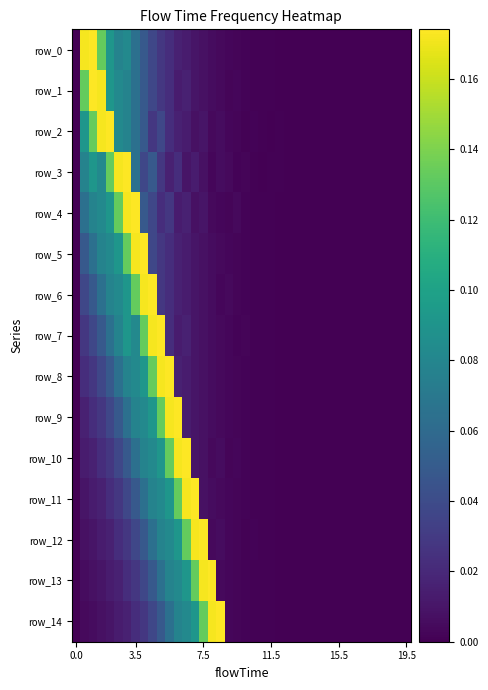

Which series has the largest total across all categories?

row_0